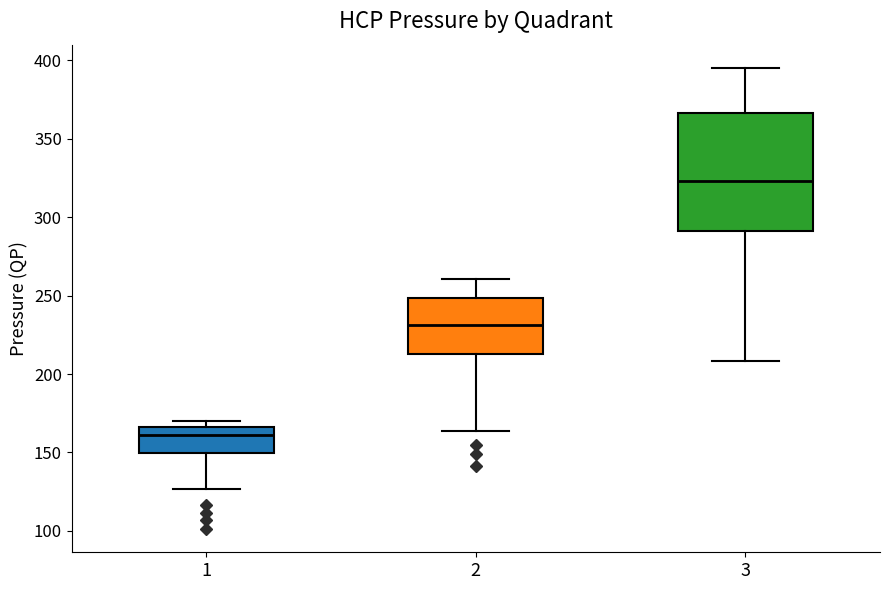

Which box's median line is the lowest?

1